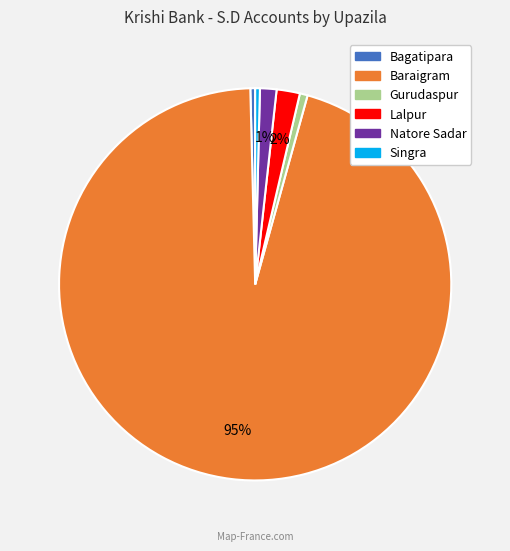

Which category accounts for the majority?

Baraigram